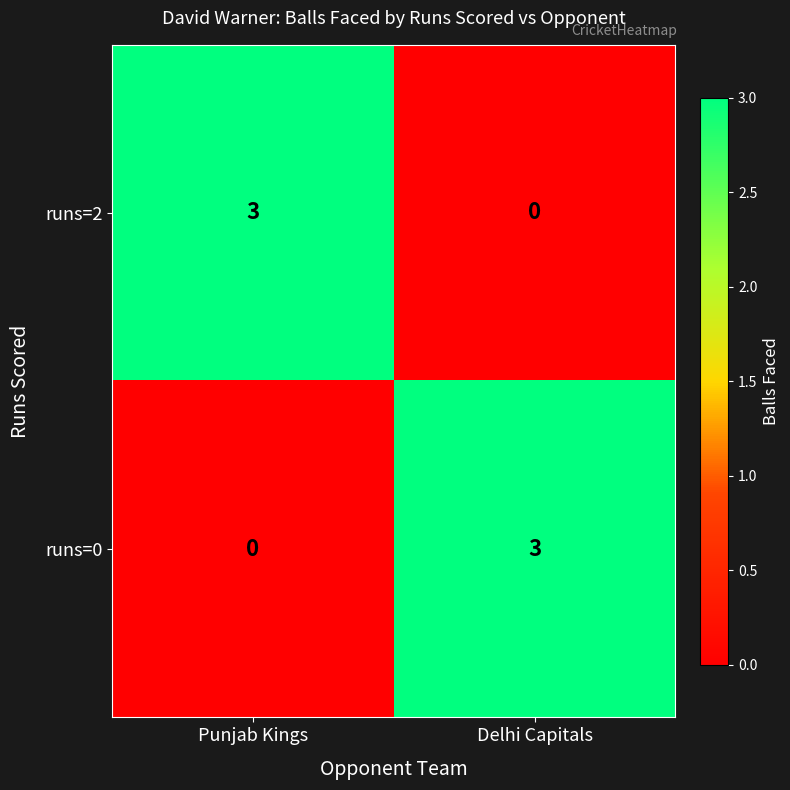

Reading left to right, list all the values displayed in this chart.

runs=2: Punjab Kings=3	Delhi Capitals=0
runs=0: Punjab Kings=0	Delhi Capitals=3